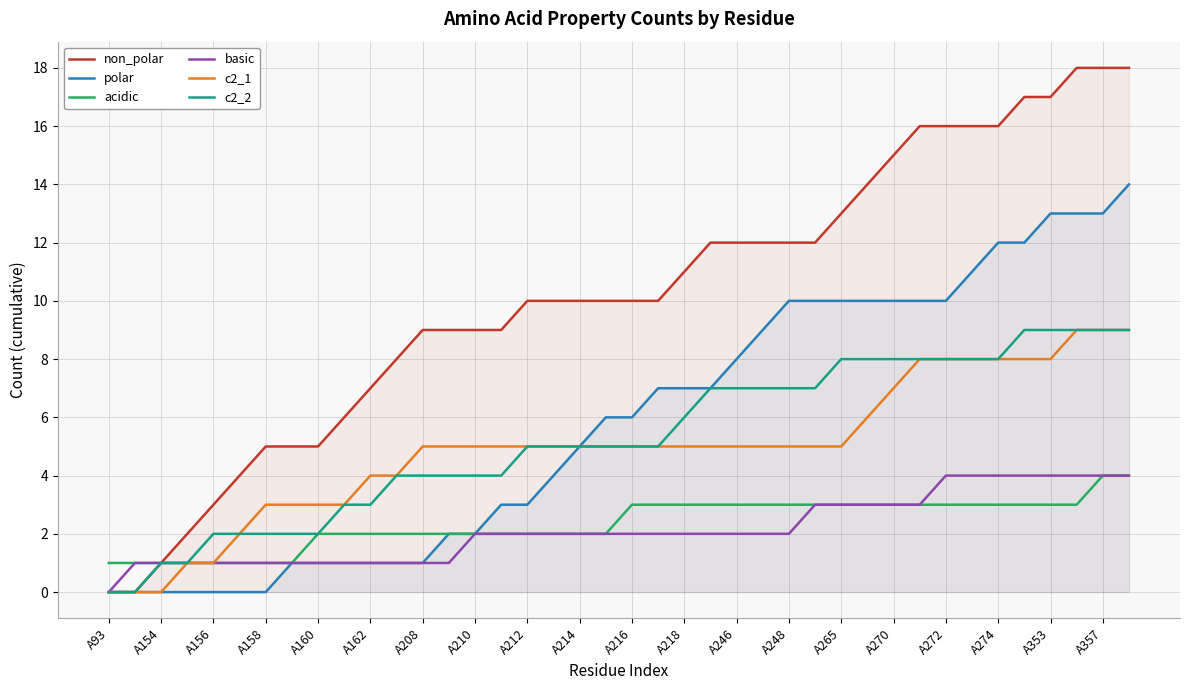

Reading left to right, extract all data points from this chart.

non_polar: 0	0	1	2	3	4	5	5	5	6	7	8	9	9	9	9	10	10	10	10	10	10	11	12	12	12	12	12	13	14	15	16	16	16	16	17	17	18	18	18
polar: 0	0	0	0	0	0	0	1	1	1	1	1	1	2	2	3	3	4	5	6	6	7	7	7	8	9	10	10	10	10	10	10	10	11	12	12	13	13	13	14
acidic: 1	1	1	1	1	1	1	1	2	2	2	2	2	2	2	2	2	2	2	2	3	3	3	3	3	3	3	3	3	3	3	3	3	3	3	3	3	3	4	4
basic: 0	1	1	1	1	1	1	1	1	1	1	1	1	1	2	2	2	2	2	2	2	2	2	2	2	2	2	3	3	3	3	3	4	4	4	4	4	4	4	4
c2_1: 0	0	0	1	1	2	3	3	3	3	4	4	5	5	5	5	5	5	5	5	5	5	5	5	5	5	5	5	5	6	7	8	8	8	8	8	8	9	9	9
c2_2: 0	0	1	1	2	2	2	2	2	3	3	4	4	4	4	4	5	5	5	5	5	5	6	7	7	7	7	7	8	8	8	8	8	8	8	9	9	9	9	9